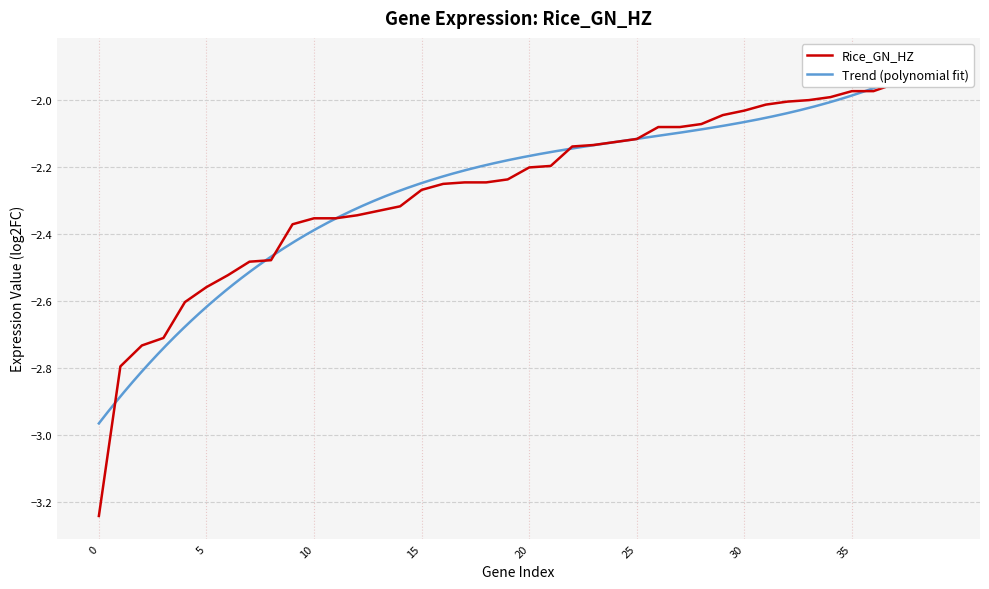

What is the sum of the values at 23 and 35?

-4.1